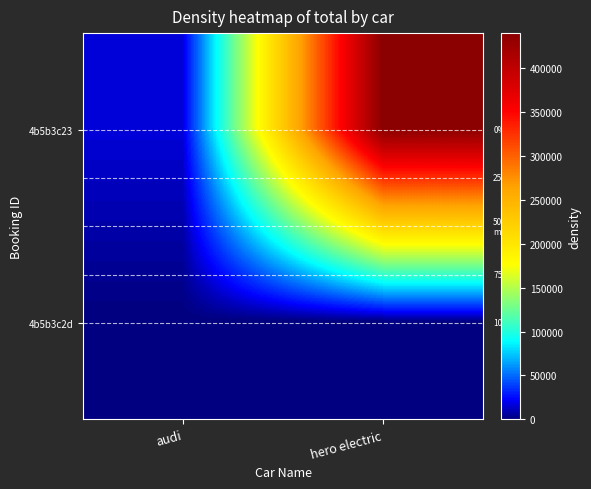

Where is 4b5b3c23 nearest to the value 228250?

audi